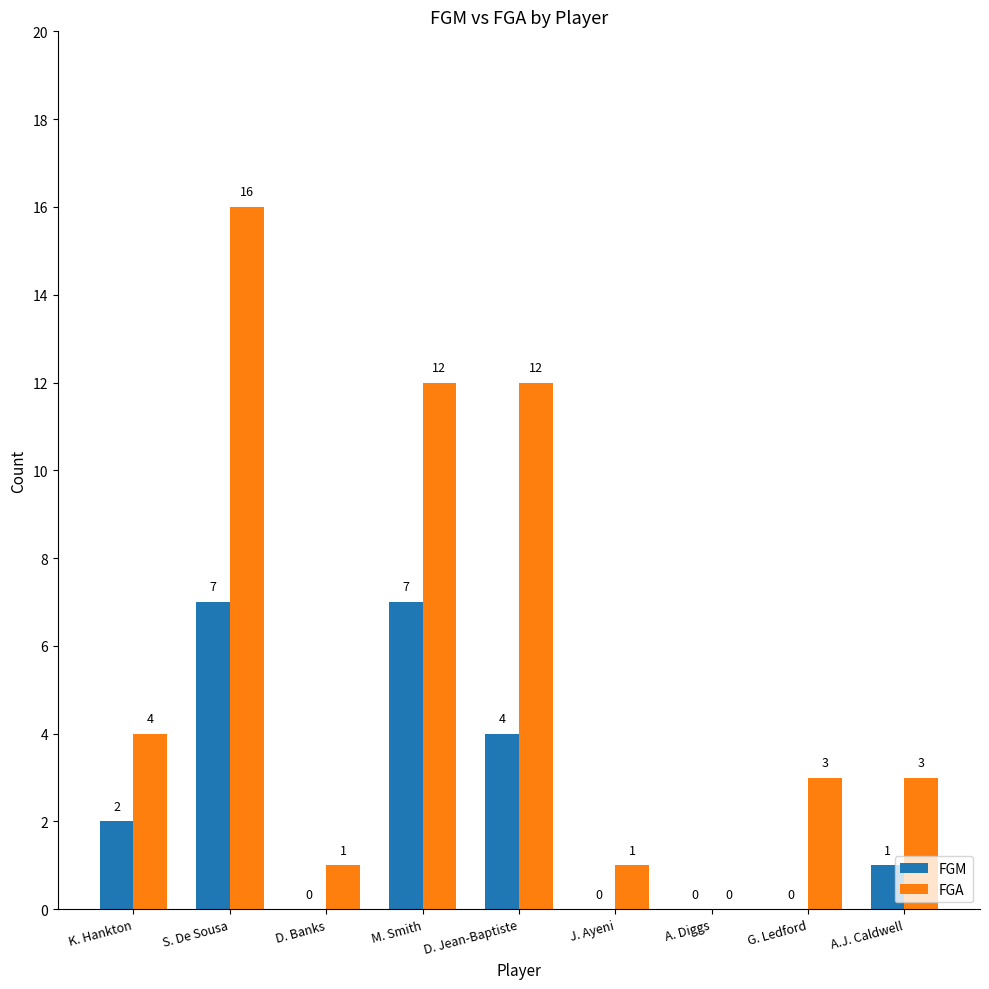

The FGA series shows 12 at D. Jean-Baptiste. True or false?

True